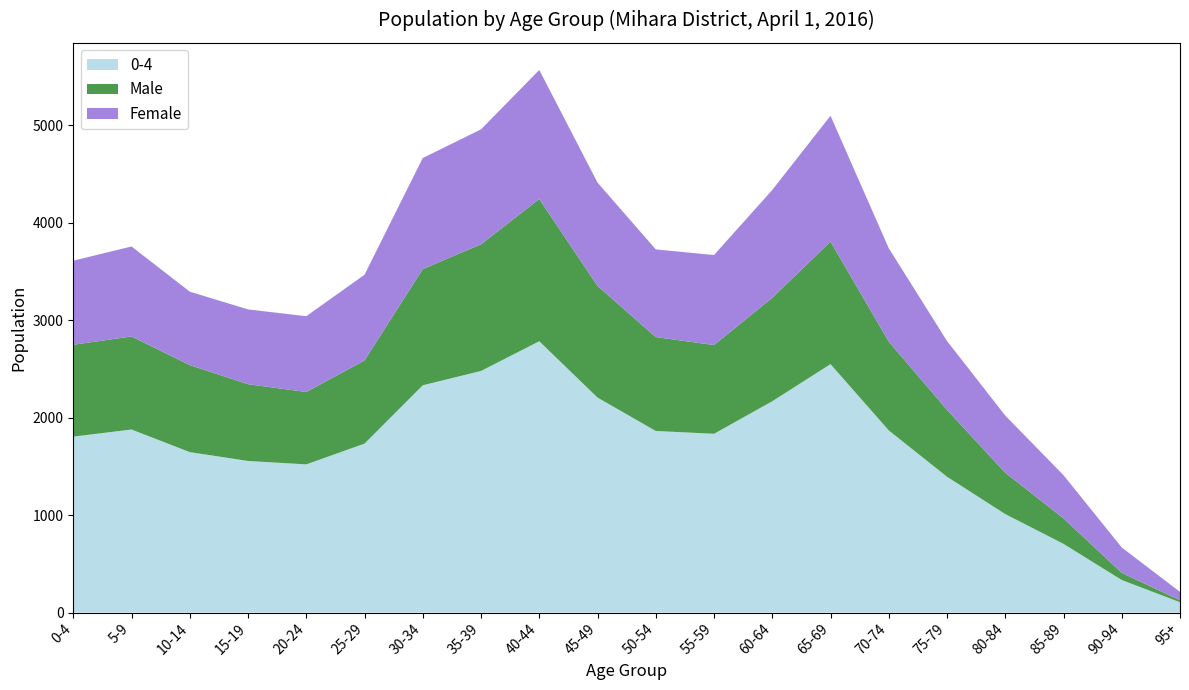

Reading left to right, transcribe all the data shown in this chart.

0-4: 0-4=1806	5-9=1879	10-14=1647	15-19=1556	20-24=1521	25-29=1734	30-34=2333	35-39=2480	40-44=2785	45-49=2207	50-54=1864	55-59=1835	60-64=2169	65-69=2550	70-74=1870	75-79=1394	80-84=1011	85-89=705	90-94=334	95+=106
Male: 0-4=943	5-9=955	10-14=893	15-19=788	20-24=743	25-29=854	30-34=1193	35-39=1300	40-44=1460	45-49=1146	50-54=964	55-59=911	60-64=1062	65-69=1258	70-74=911	75-79=687	80-84=424	85-89=262	90-94=73	95+=20
Female: 0-4=863	5-9=924	10-14=754	15-19=768	20-24=778	25-29=880	30-34=1140	35-39=1180	40-44=1325	45-49=1061	50-54=900	55-59=924	60-64=1107	65-69=1292	70-74=959	75-79=707	80-84=587	85-89=443	90-94=261	95+=86